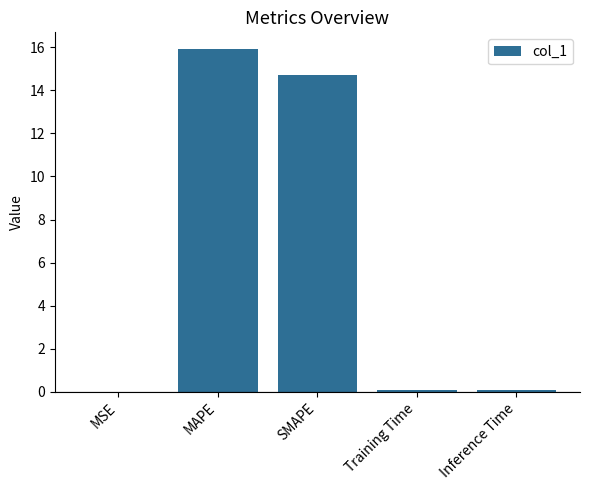

At which category does the chart reach its peak across all series?

MAPE